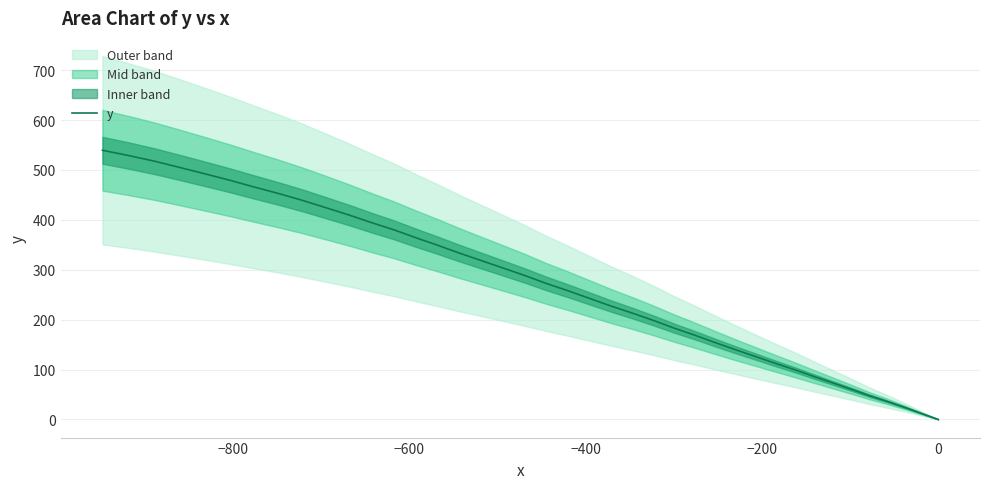

What is the highest value of the y series?

539.5